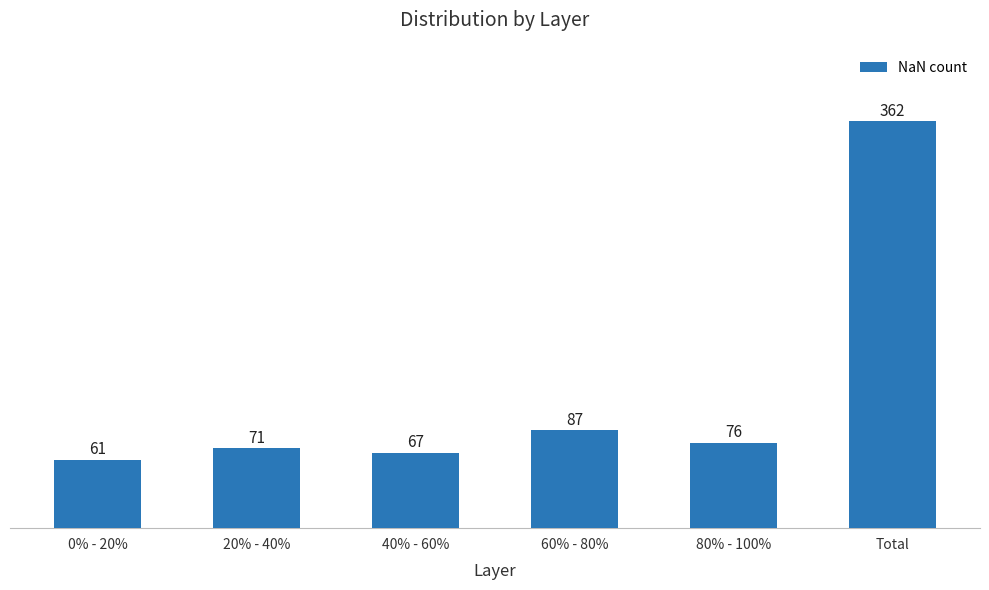

Reading right to left, what are all the values shown in this chart?

362	76	87	67	71	61